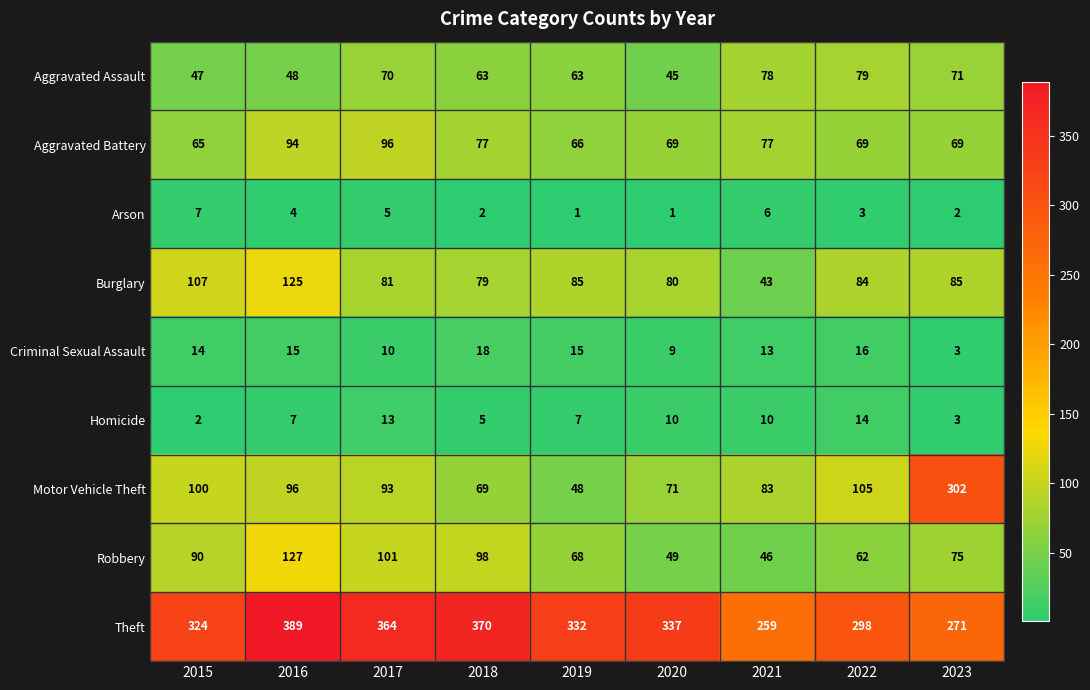

The value of Arson at 2016 is 7. True or false?

False